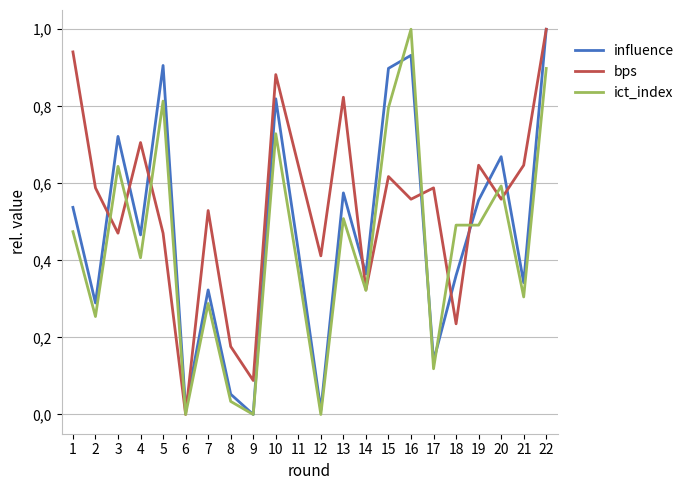

At which label is bps closest to 0?

6